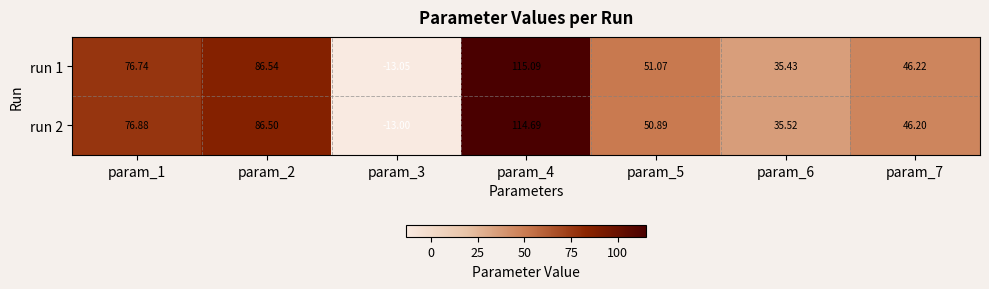

List the series in order of their overall mean, highest first.

run 1, run 2